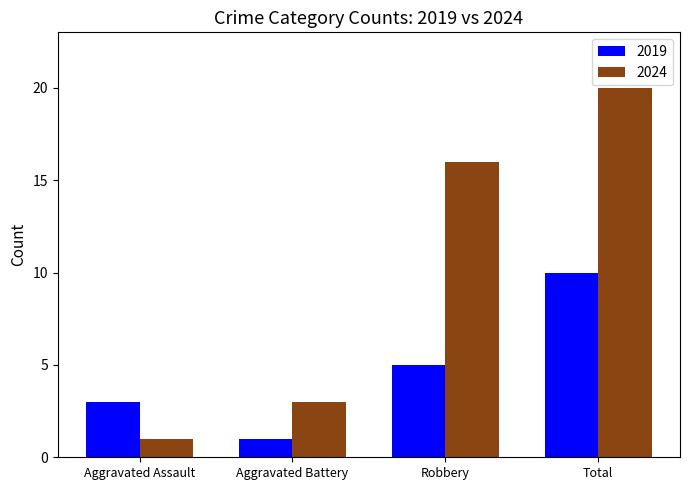

Is it true that 2019 equals 5 at Robbery?

True